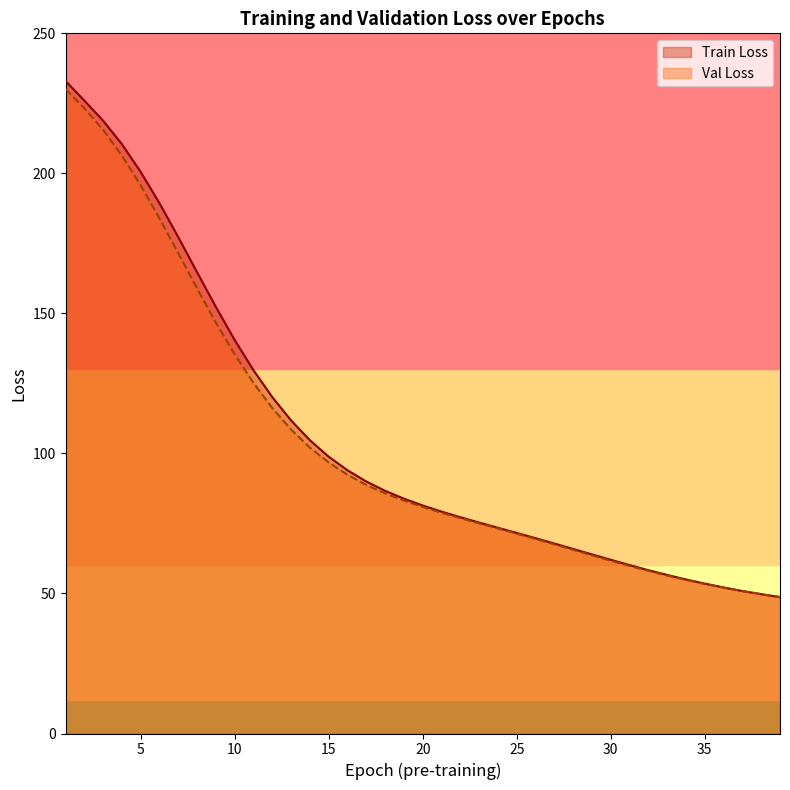

Rank the series at 19 from highest to lowest value.

Train Loss, Val Loss